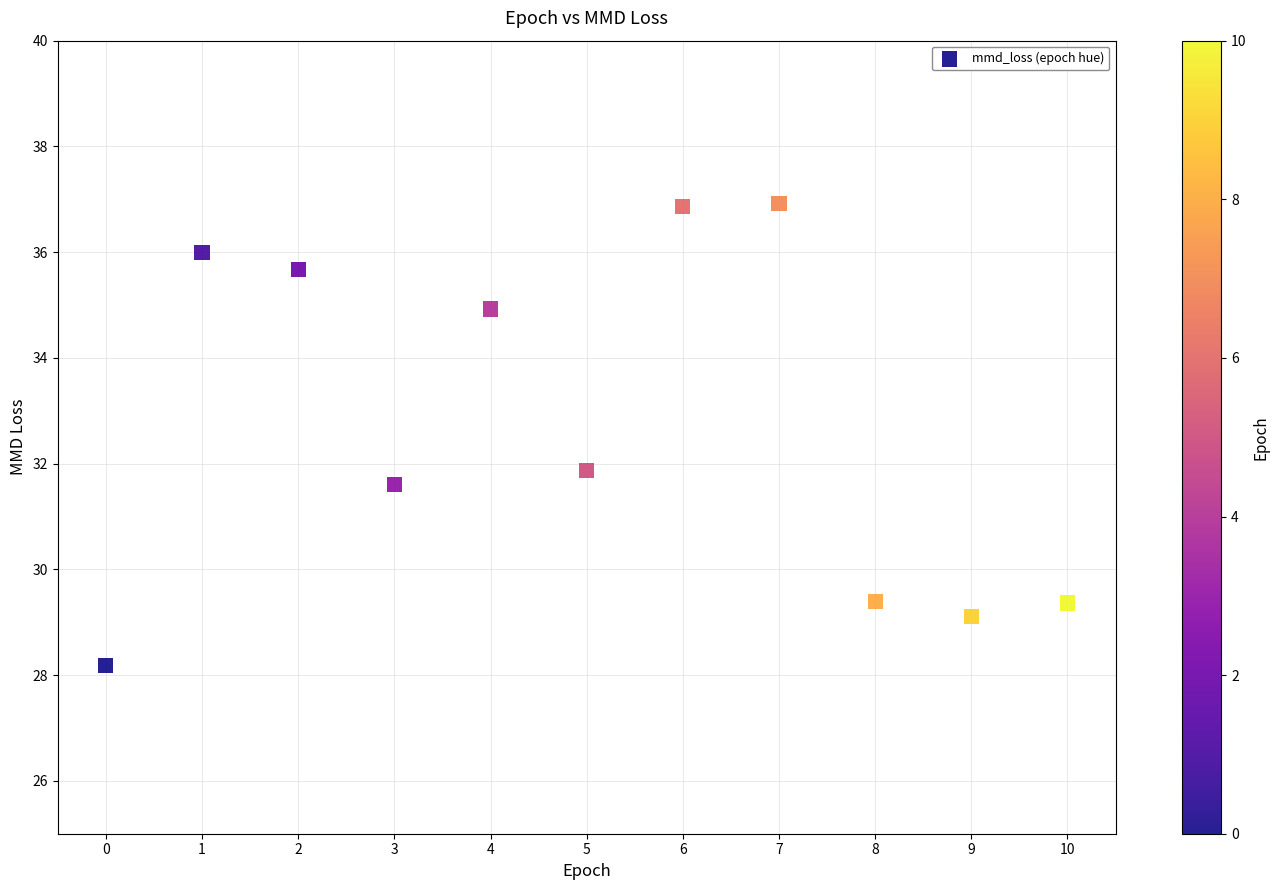

What is the average Y value?

32.7